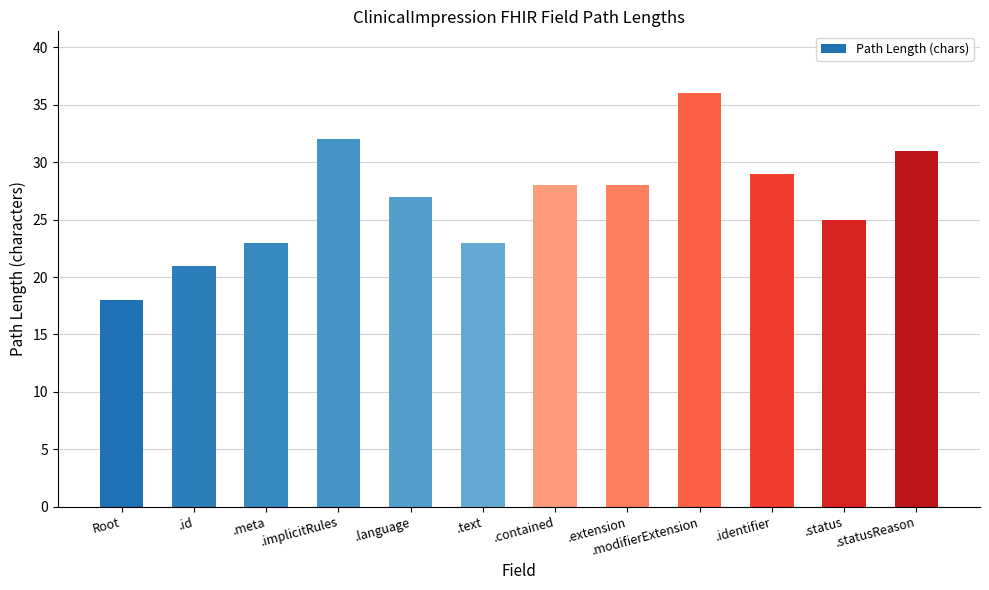

Reading left to right, list all the values displayed in this chart.

18	21	23	32	27	23	28	28	36	29	25	31